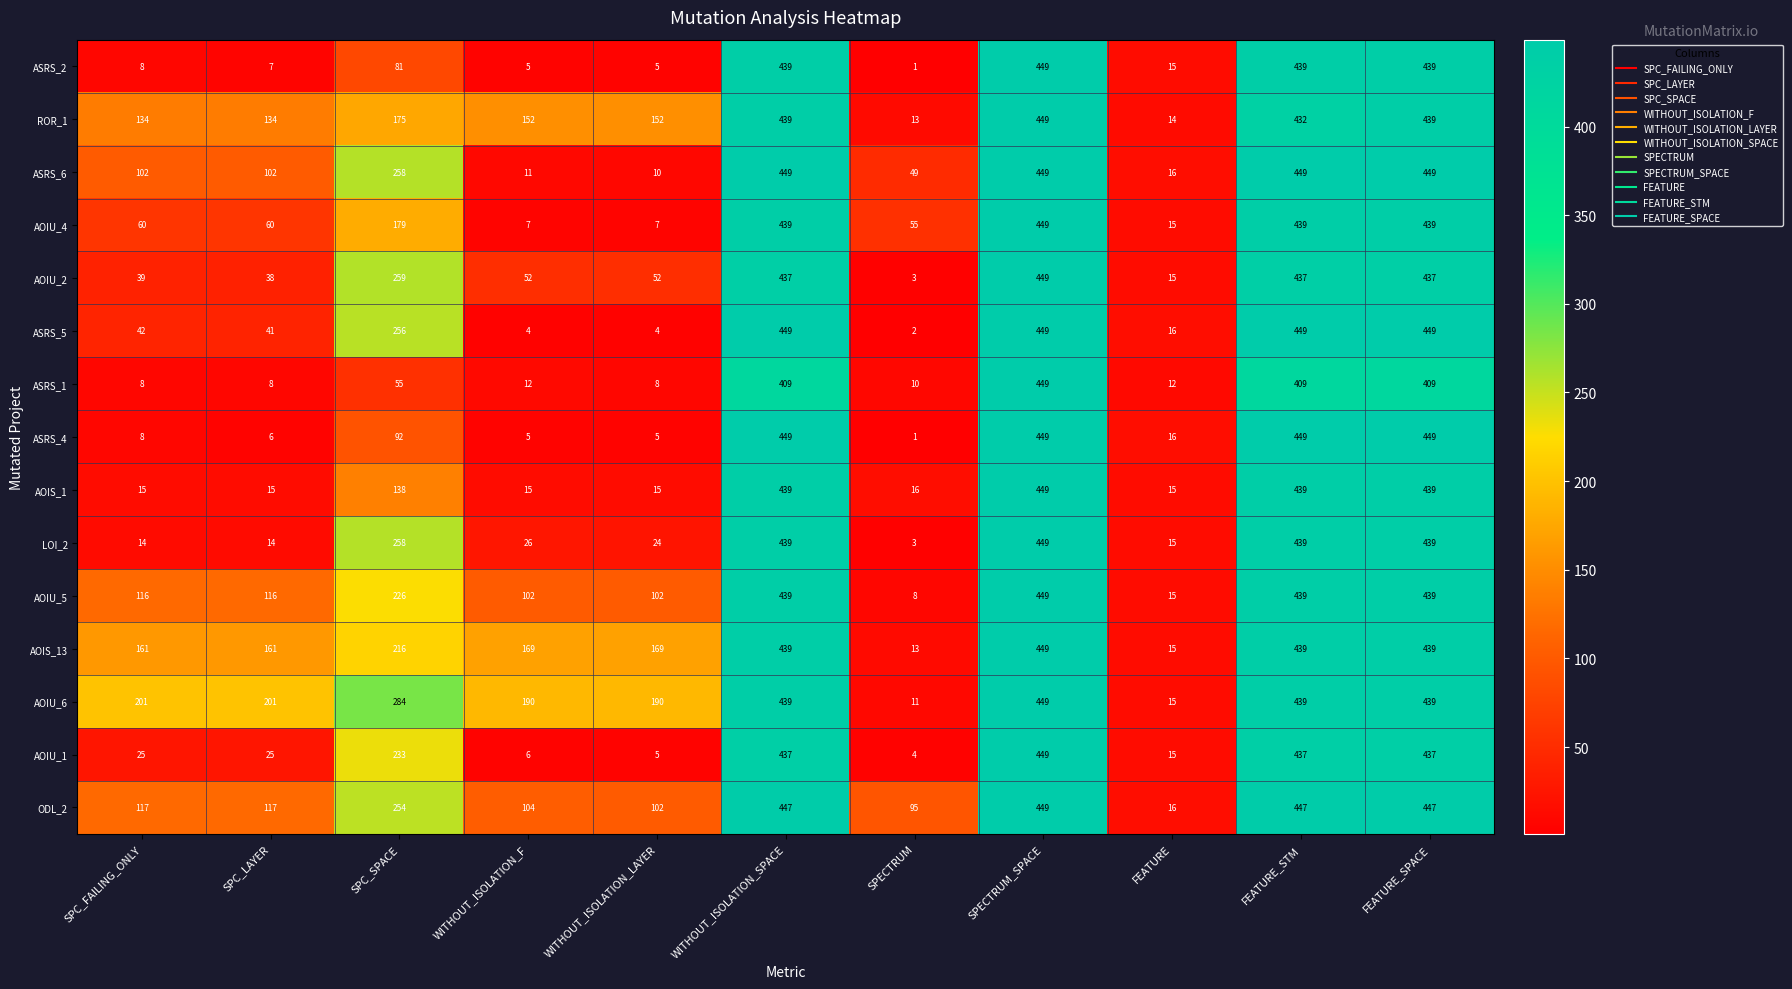

Which series changed the most between SPC_FAILING_ONLY and WITHOUT_ISOLATION_F?

ASRS_6